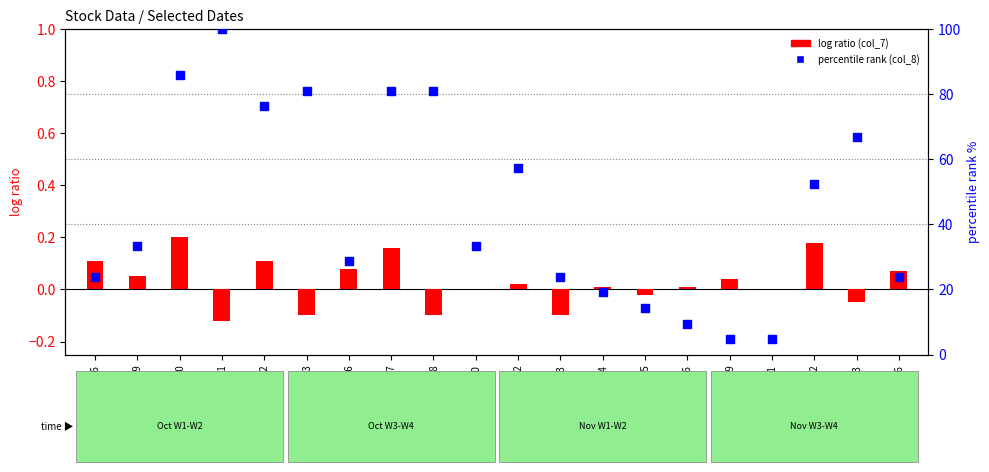

Which series contains the highest Y value?

percentile rank (col_8)